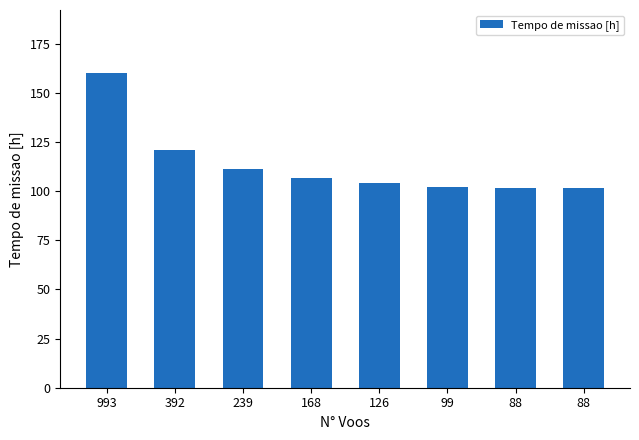

How many data points does each series have?

8